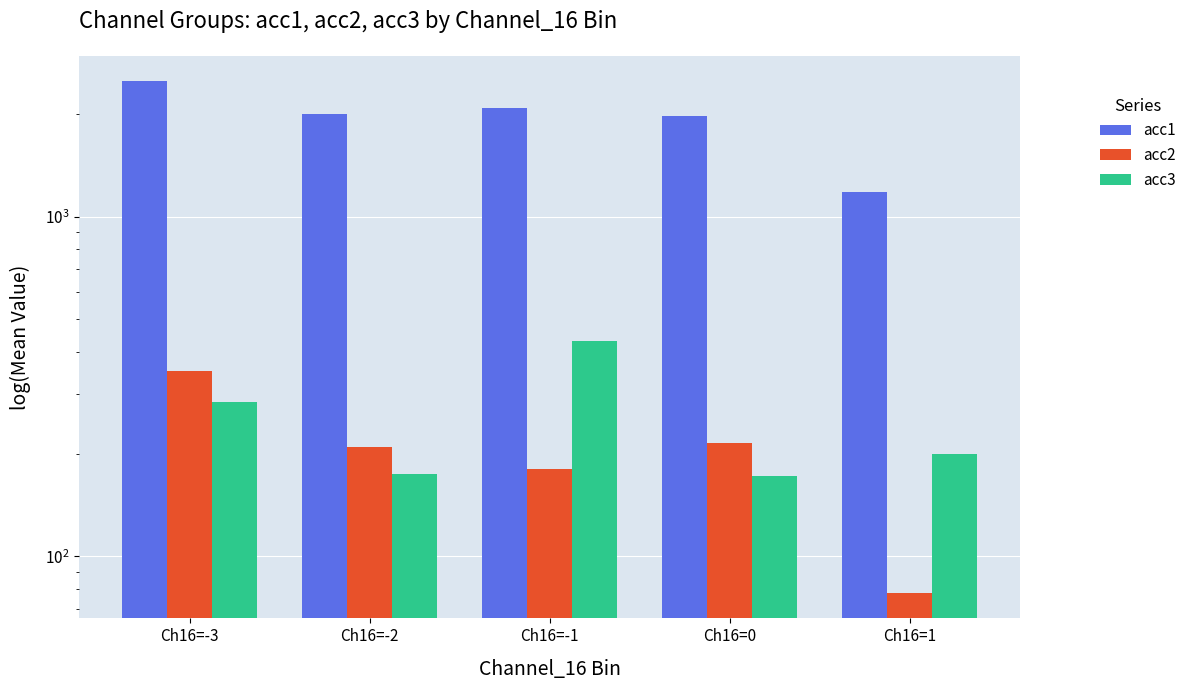

At how many categories does at least one series exceed 1046?

5